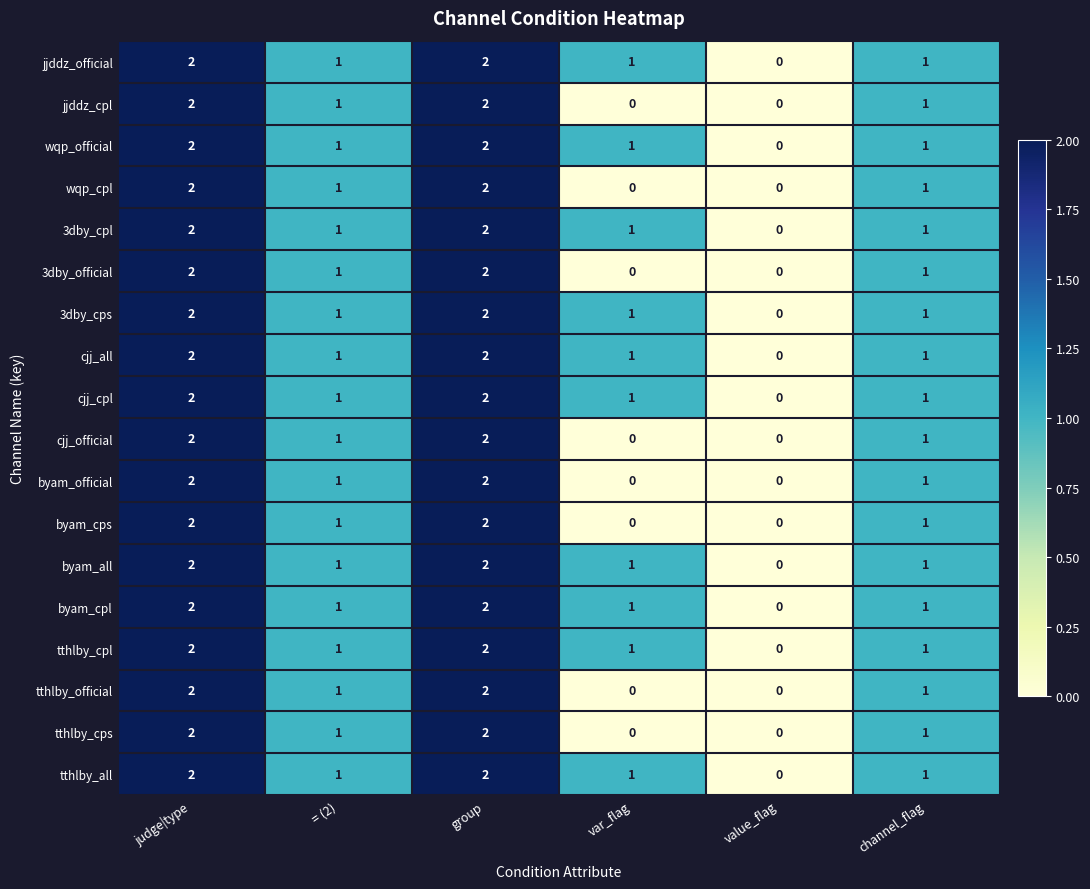

How many positive values does the cjj_cpl series have?

5